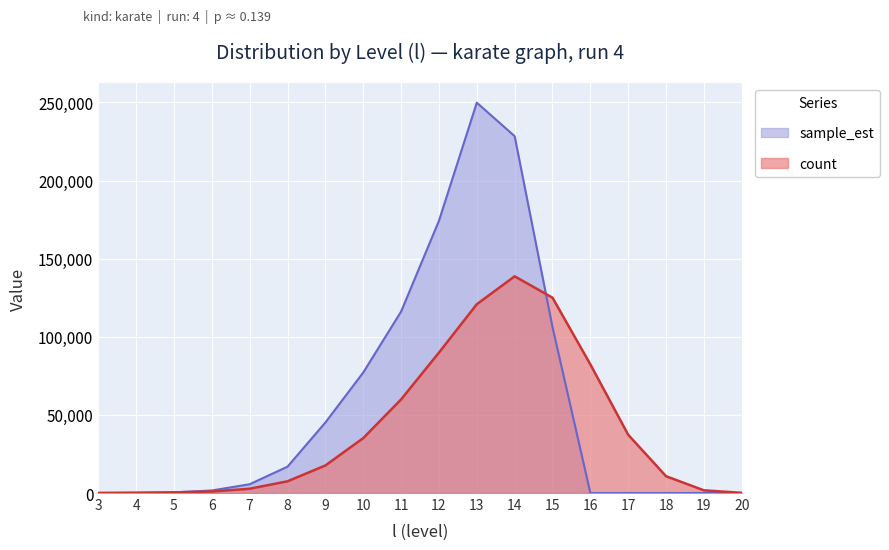

What is the value of the sample_est point at the 5th from the left?

5634.8